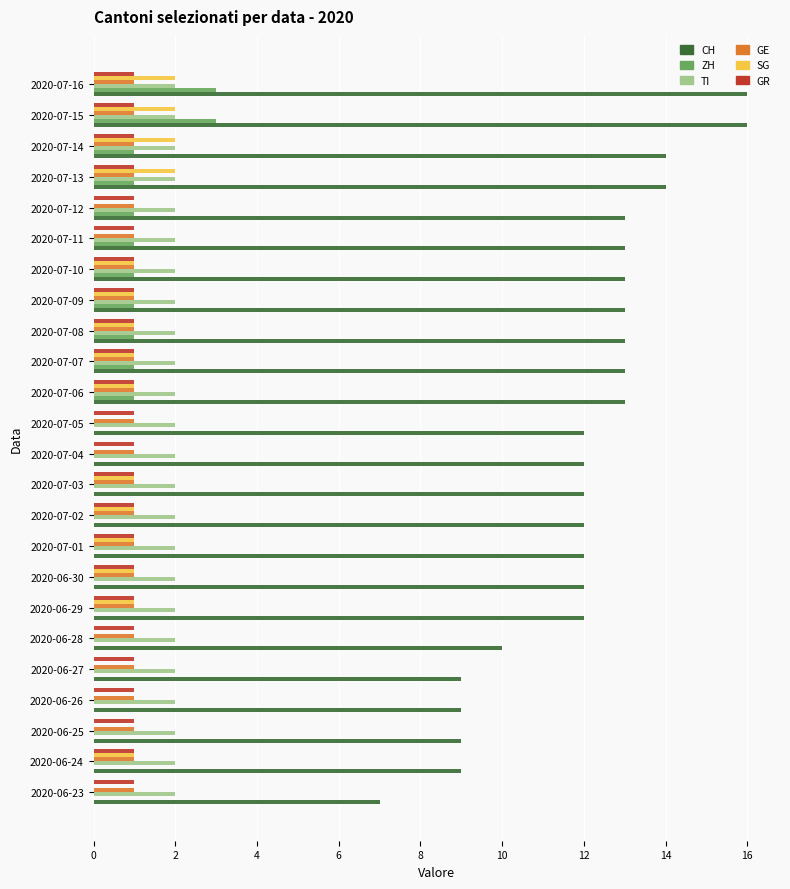

Which series has the largest total across all categories?

CH